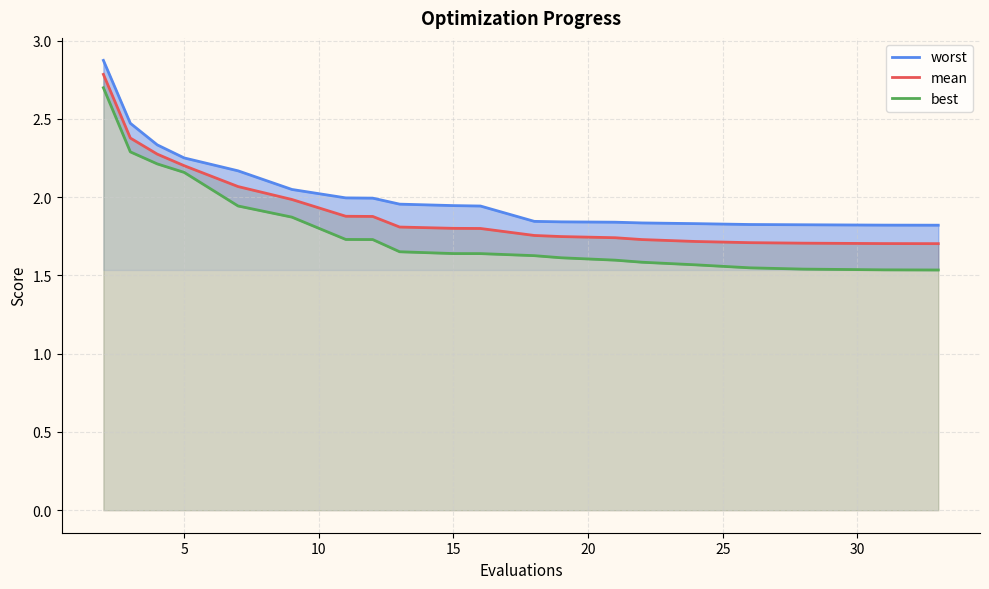

Which series has the widest spread of values?

best